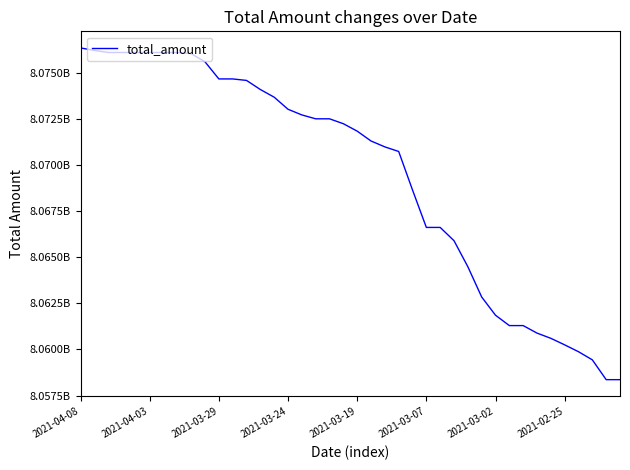

What is the smallest value displayed?

8058363480